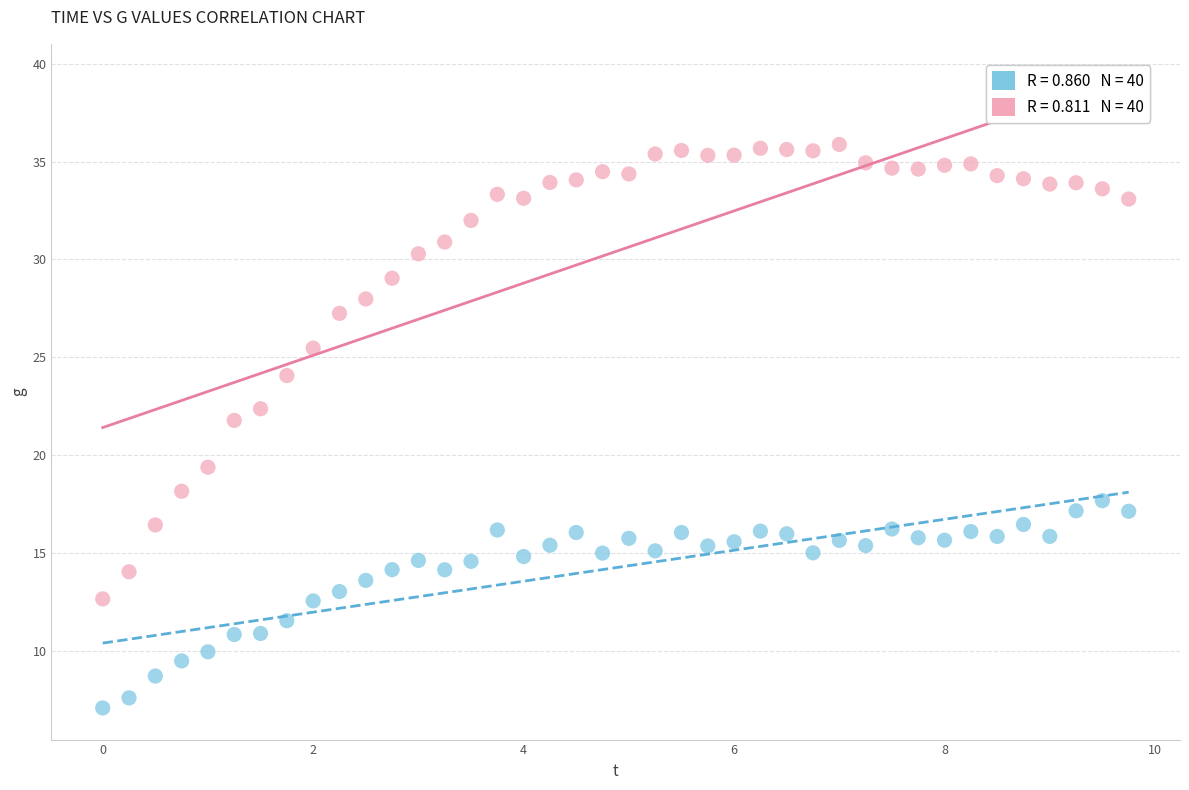

Across all data points, what is the range of Y values (max minus min)?

28.8